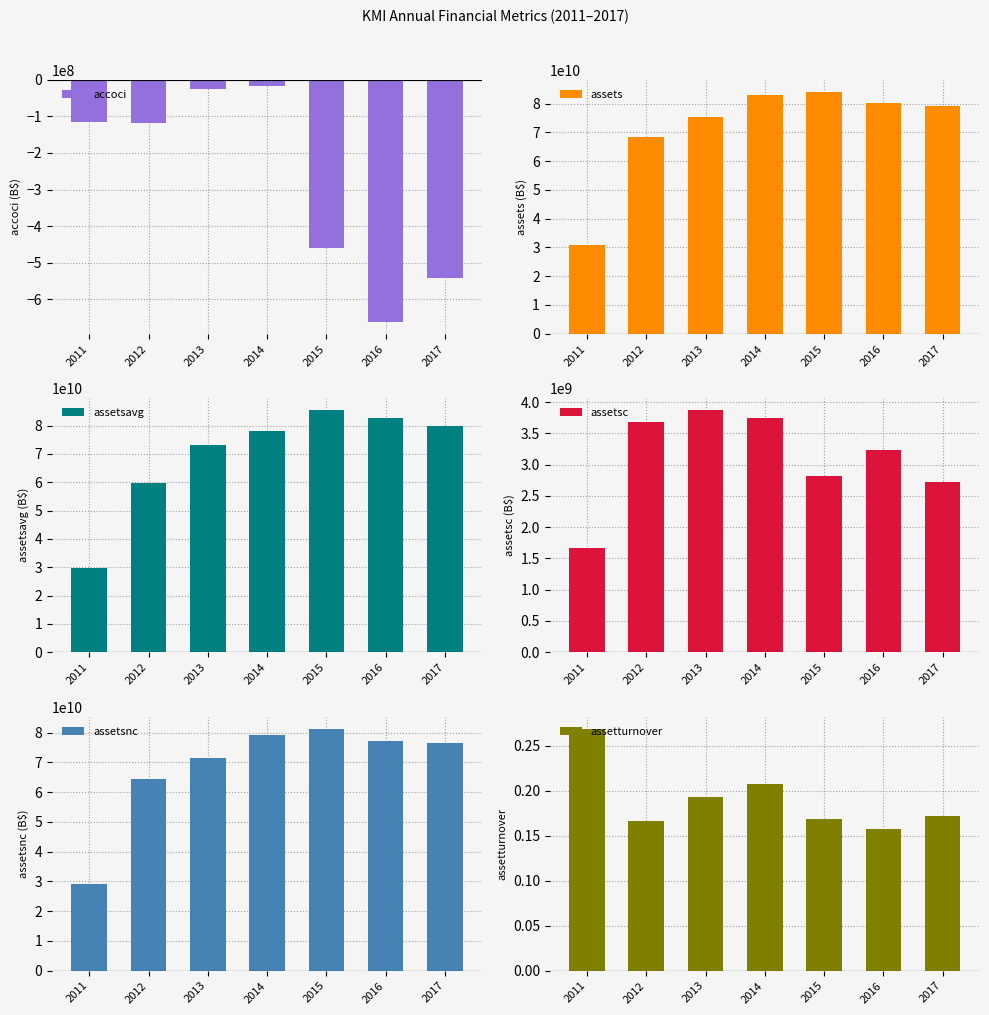

Reading right to left, extract all data points from this chart.

accoci: -541000000.0	-661000000.0	-461000000.0	-17000000.0	-24000000.0	-118000000.0	-115000000.0
assets: 79055000000.0	80305000000.0	84104000000.0	83049000000.0	75185000000.0	68245000000.0	30717000000.0
assetsavg: 79850500000.0	82613750000.0	85388750000.0	78146250000.0	73047000000.0	59560750000.0	29562700000.0
assetsc: 2715000000.0	3229000000.0	2824000000.0	3752000000.0	3868000000.0	3674000000.0	1663000000.0
assetsnc: 76340000000.0	77076000000.0	81280000000.0	79297000000.0	71317000000.0	64571000000.0	29054000000.0
assetturnover: 0.2	0.2	0.2	0.2	0.2	0.2	0.3